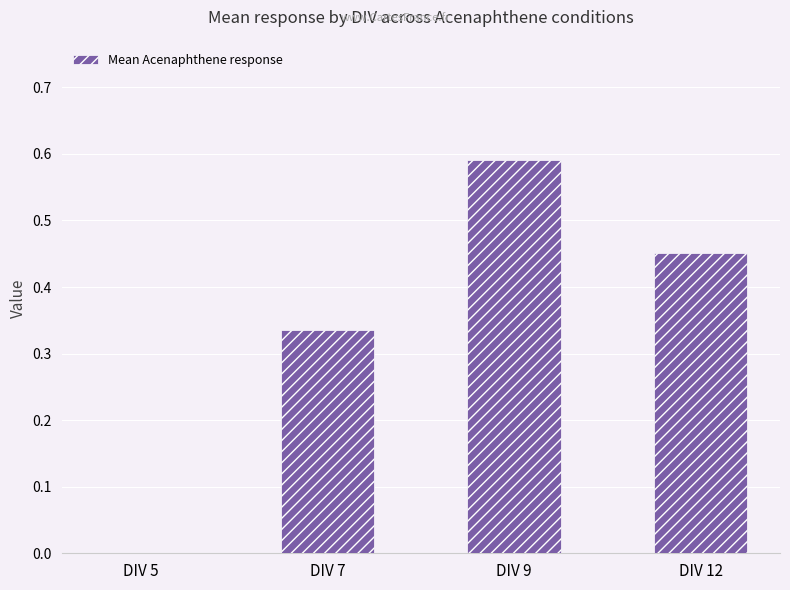

Count the values in the range 0 to 1.

4